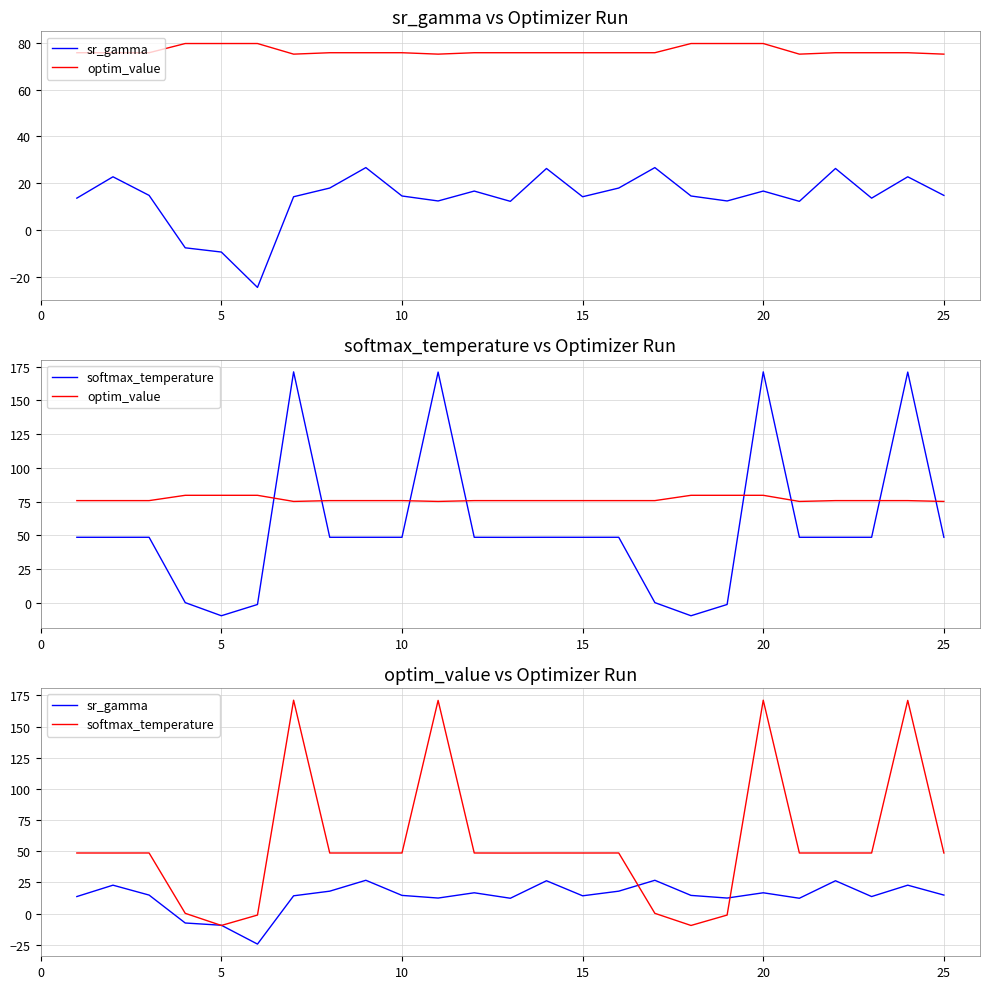

How many values in the softmax_temperature series exceed 48?

19